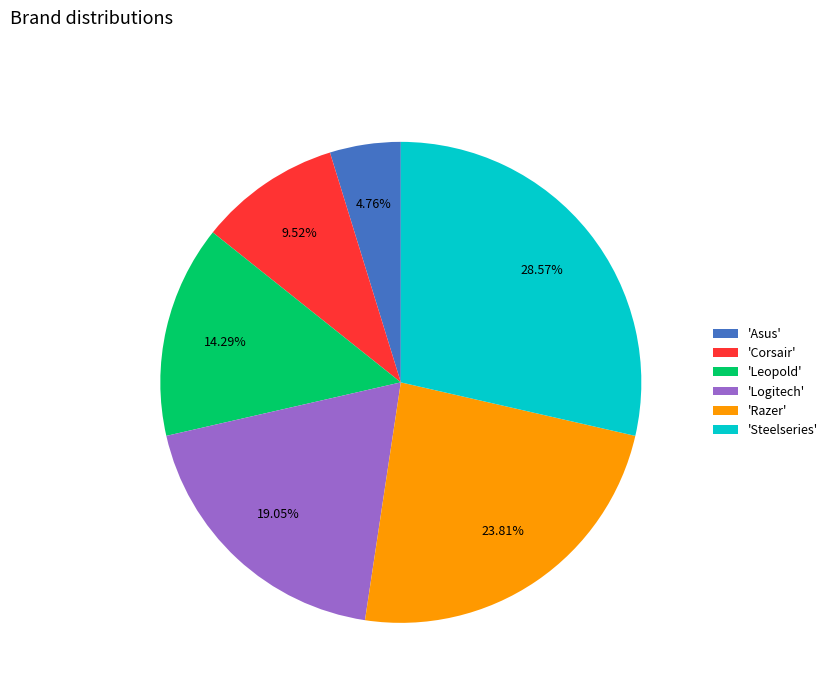

Combined, do 'Corsair' and 'Asus' account for over 50%?

No